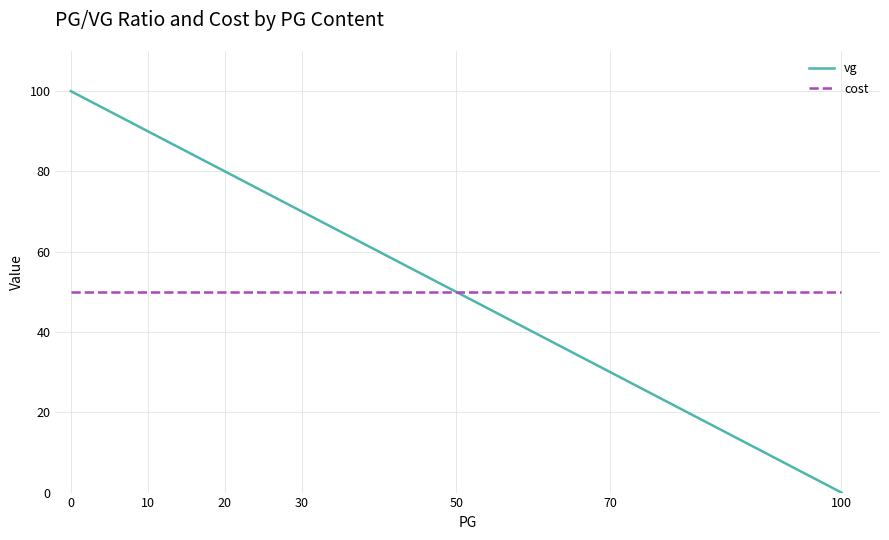

The value of cost at 10 is 50. True or false?

True